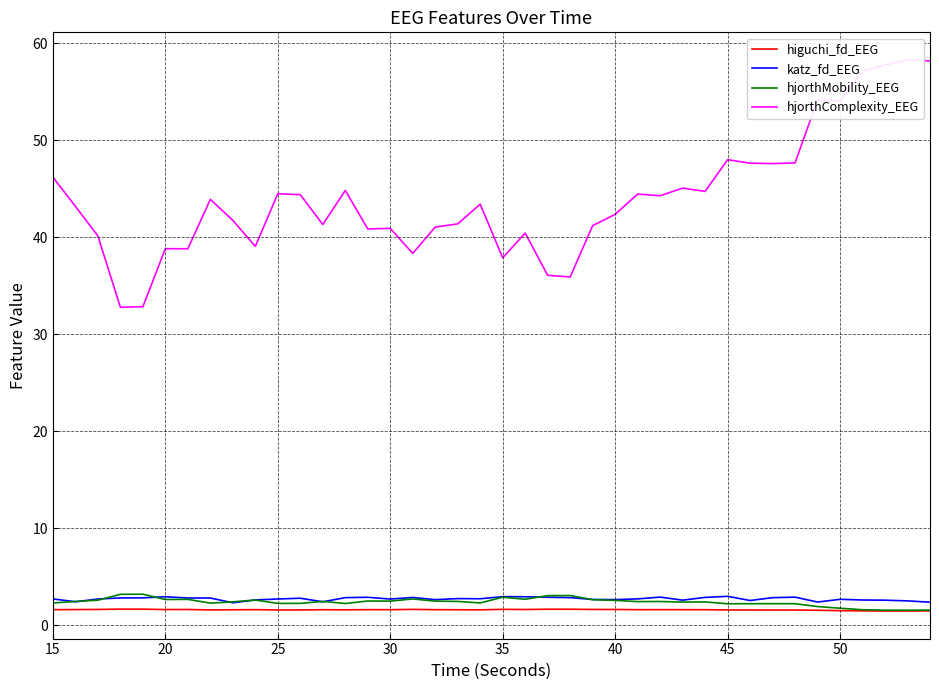

What is the lowest value of the katz_fd_EEG series?

2.3